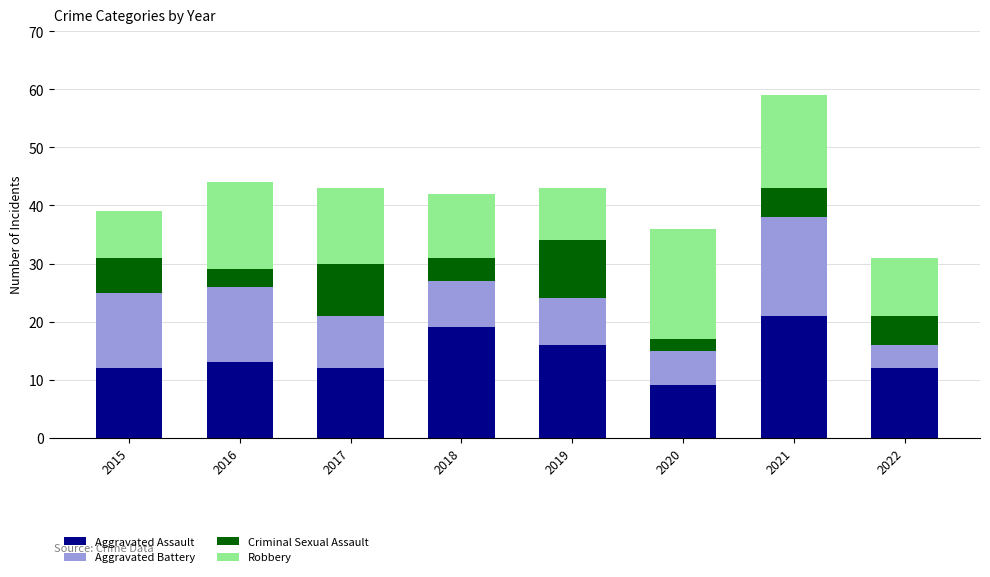

True or false: Aggravated Assault has a value of 9 at 2020.

True